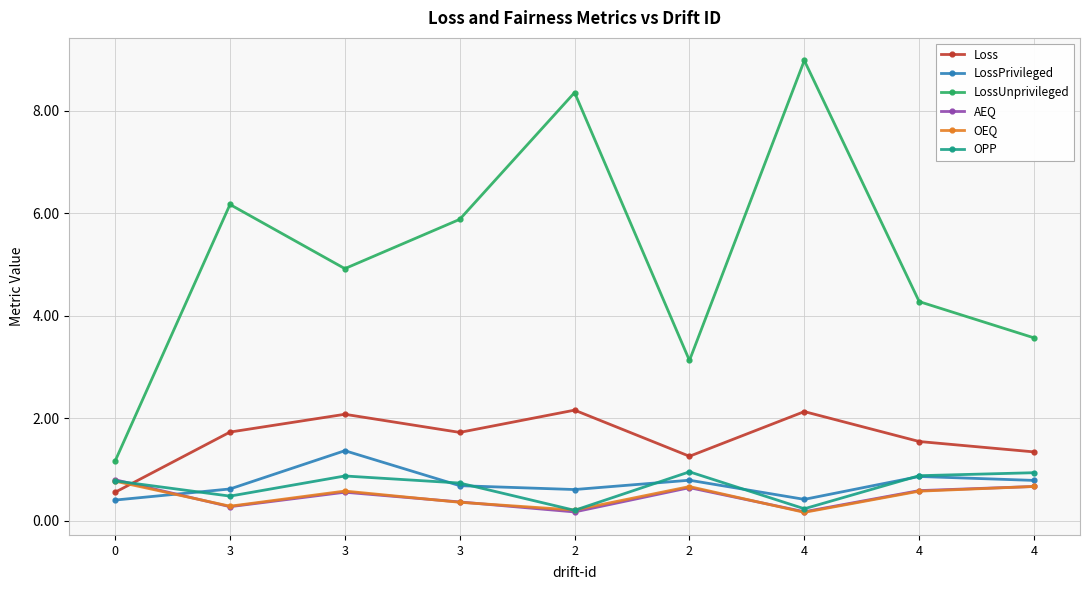

Is this an area chart (filled region under the line)?

No